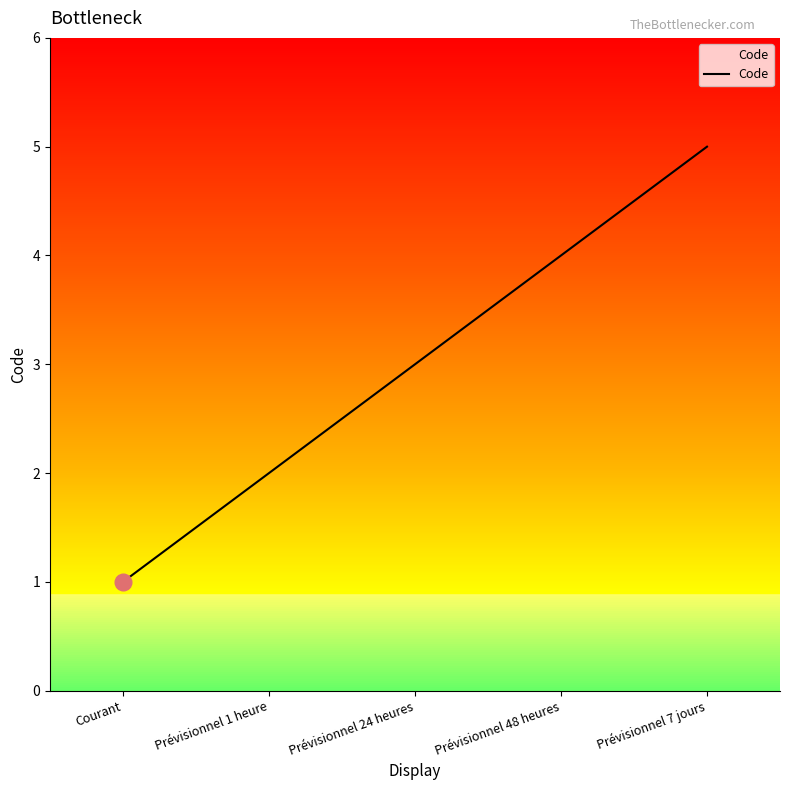

Reading left to right, what are all the values shown in this chart?

1	2	3	4	5